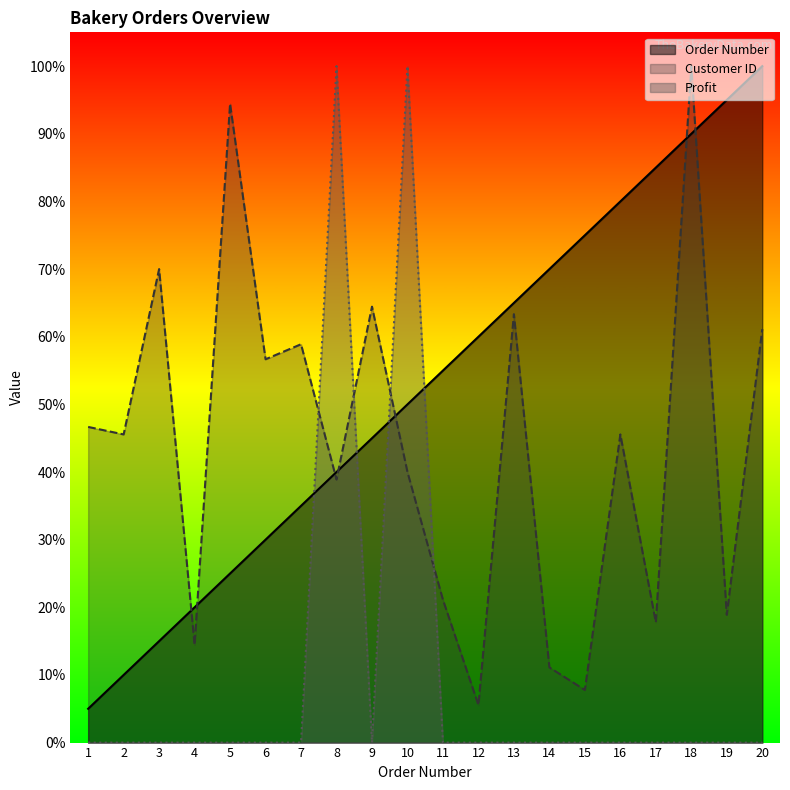

Which series has the largest range (max minus min)?

Profit